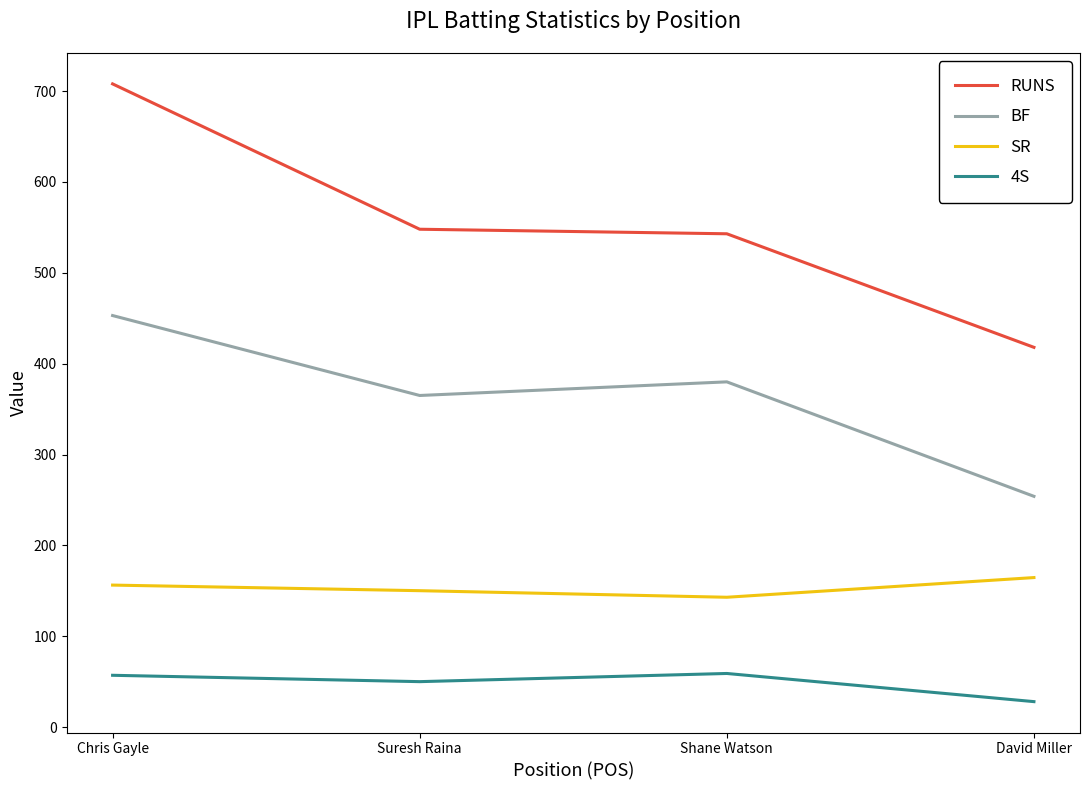

At how many categories does at least one series exceed 606?

1